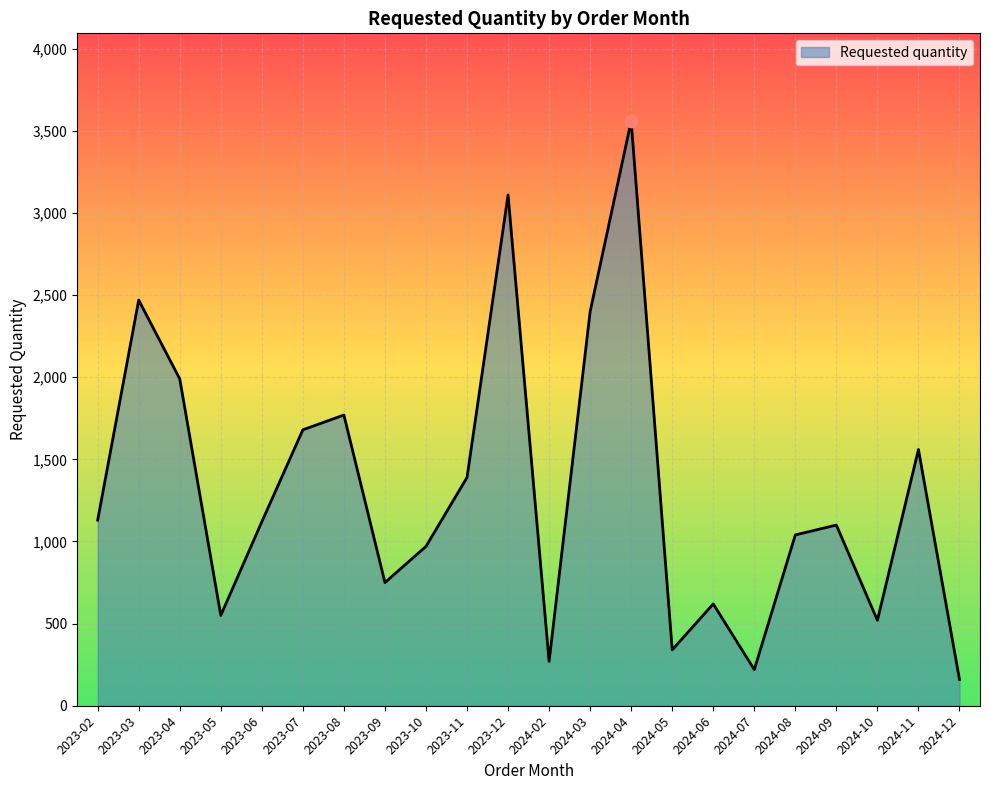

Which has a higher value, 2024-11 or 2023-06?

2024-11